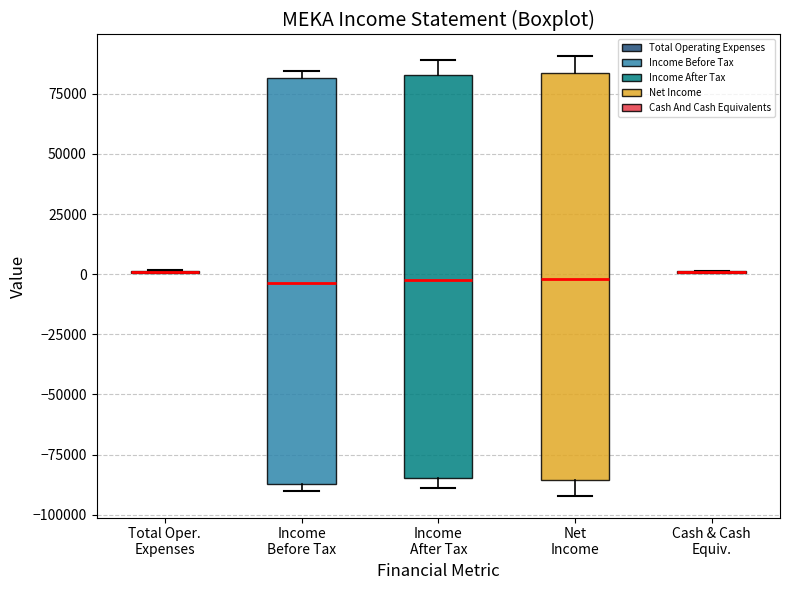

Reading left to right, read every box against the y-axis: the position of its median line, the range the box covers, and the ends of its whiskers. The values are not printed on the chart, so give them approximately, as read against the axis.

Total Oper. Expenses: box collapsed to a line at 0, whiskers 0 to 0
Income Before Tax: median -5000, box -85000 to 80000, whiskers -90000 to 85000
Income After Tax: median -5000, box -85000 to 85000, whiskers -90000 to 90000
Net Income: median 0, box -85000 to 85000, whiskers -90000 to 90000
Cash & Cash Equiv.: box collapsed to a line at 0, whiskers 0 to 0